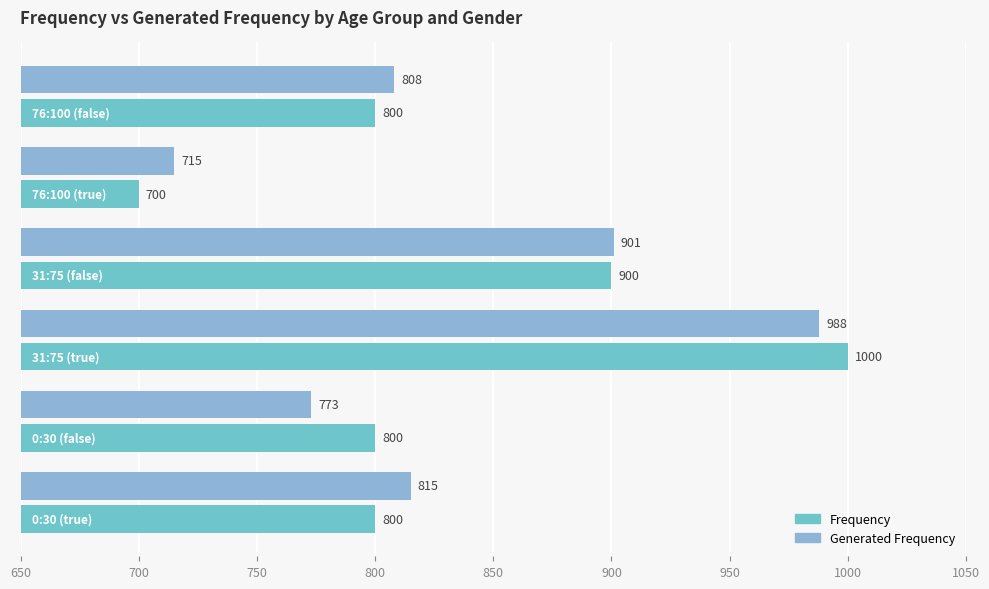

Reading left to right, transcribe all the data shown in this chart.

Frequency: 800	800	1000	900	700	800
Generated Frequency: 815	773	988	901	715	808